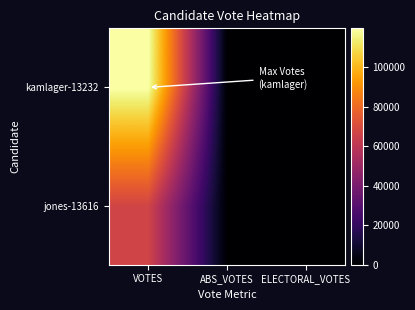

Which has a higher value, ABS_VOTES or VOTES?

VOTES